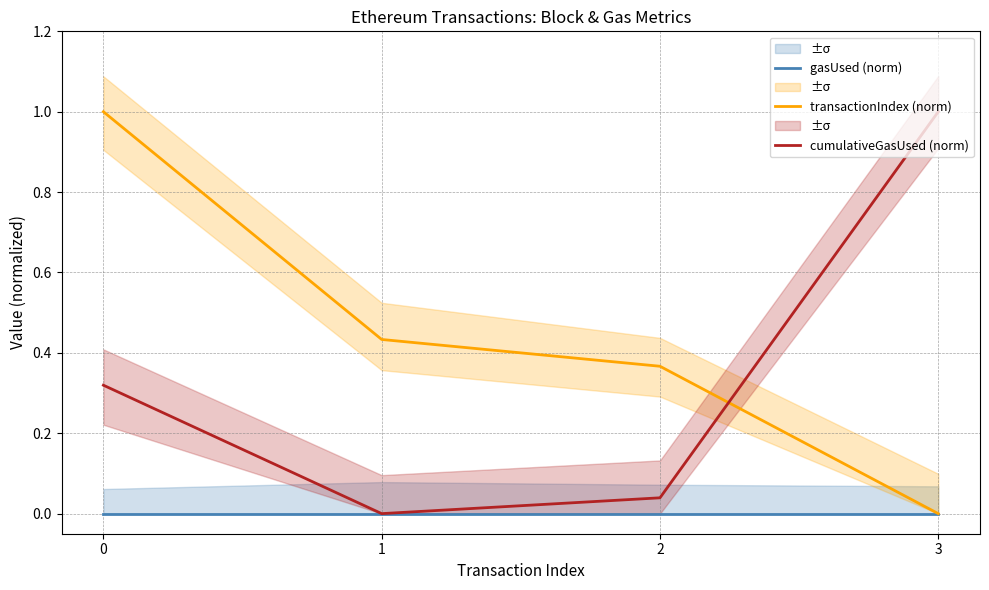

How many values in cumulativeGasUsed (norm) are above zero?

3